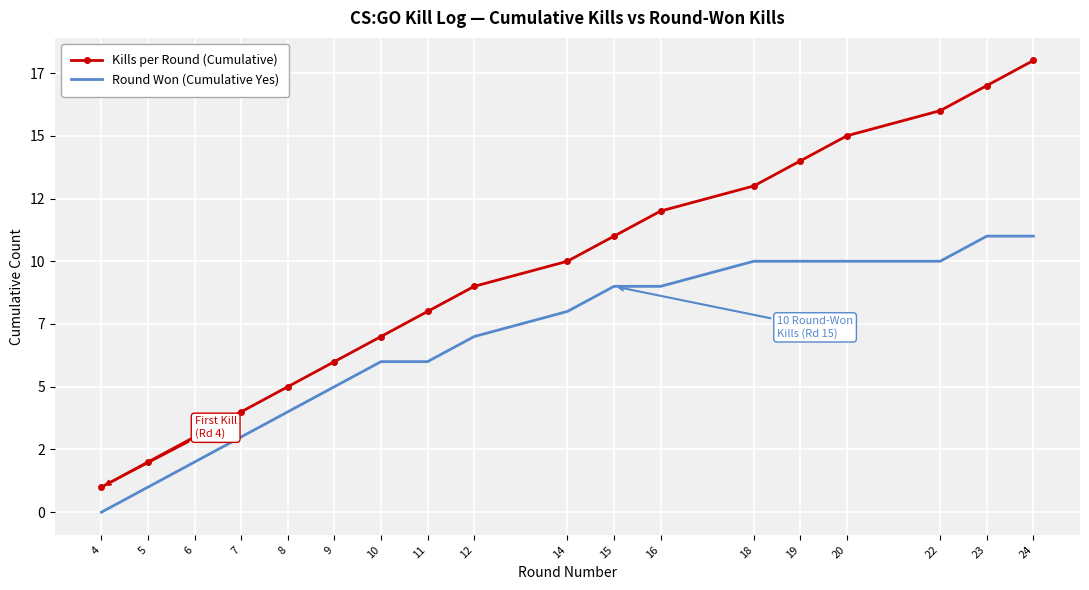

Which category has the highest value in the Round Won (Cumulative Yes) series?

23